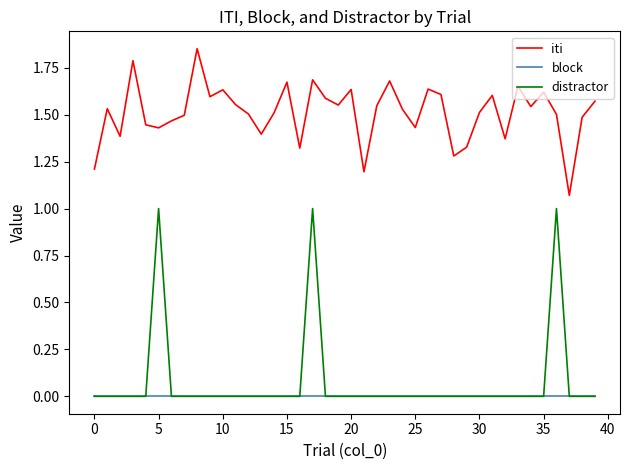

What is the highest value of the distractor series?

1.0